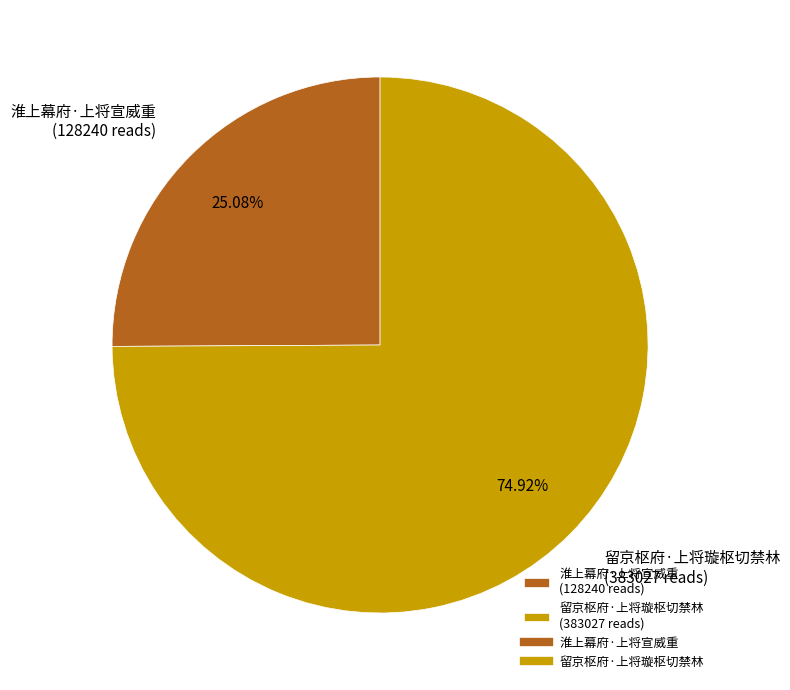

To the nearest percent, what portion does 留京枢府·上将璇枢切禁林 represent?

75%